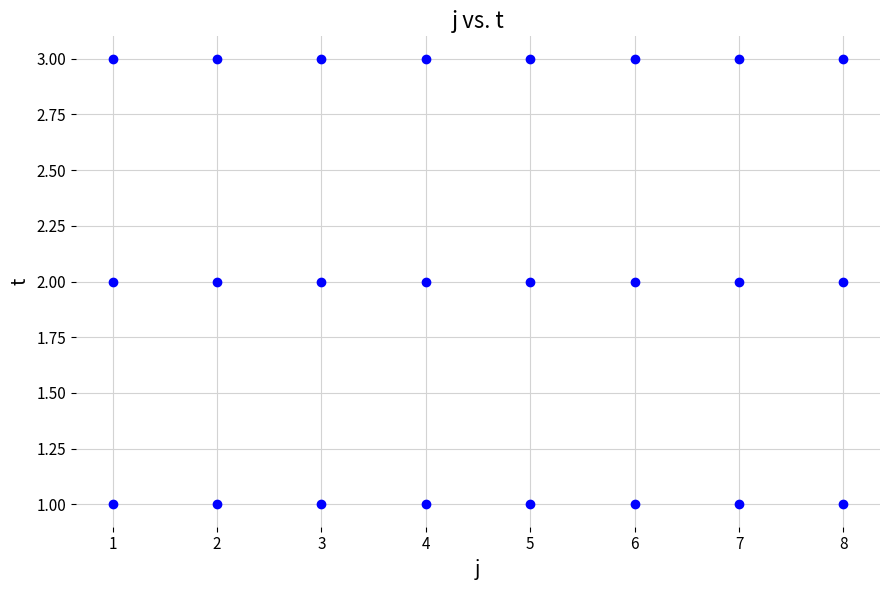

What is the range of X values (max minus min)?

7